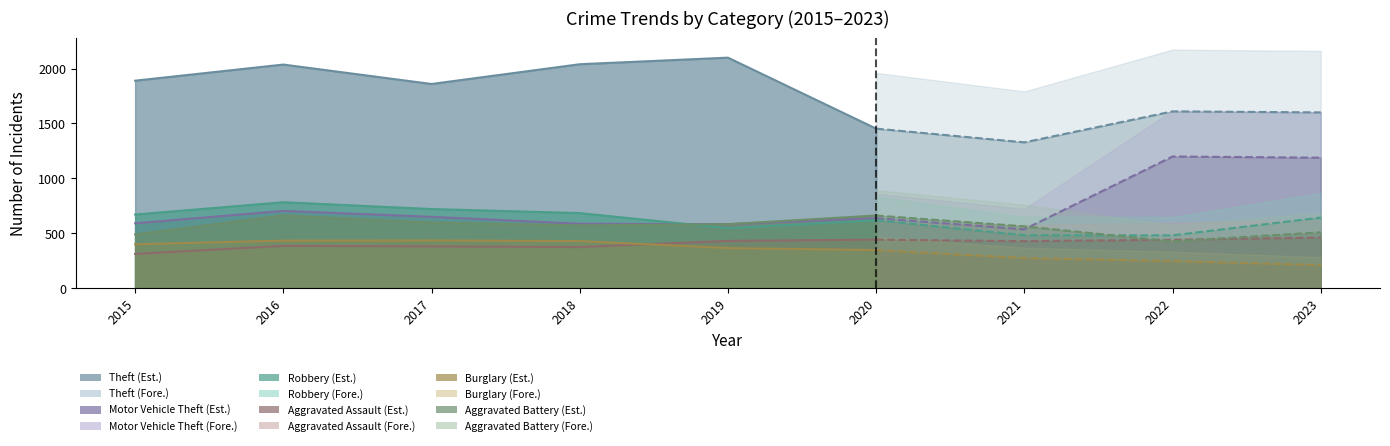

Between 2015 and 2018, which series saw the biggest shift?

Theft